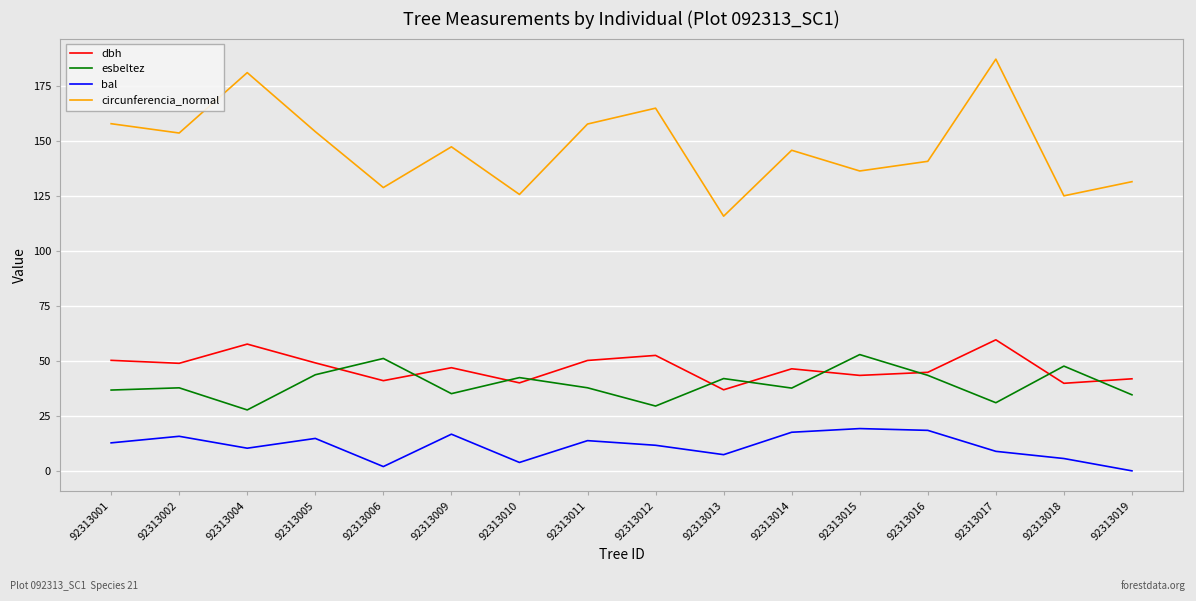

Between 92313004 and 92313016, which series saw the biggest shift?

circunferencia_normal